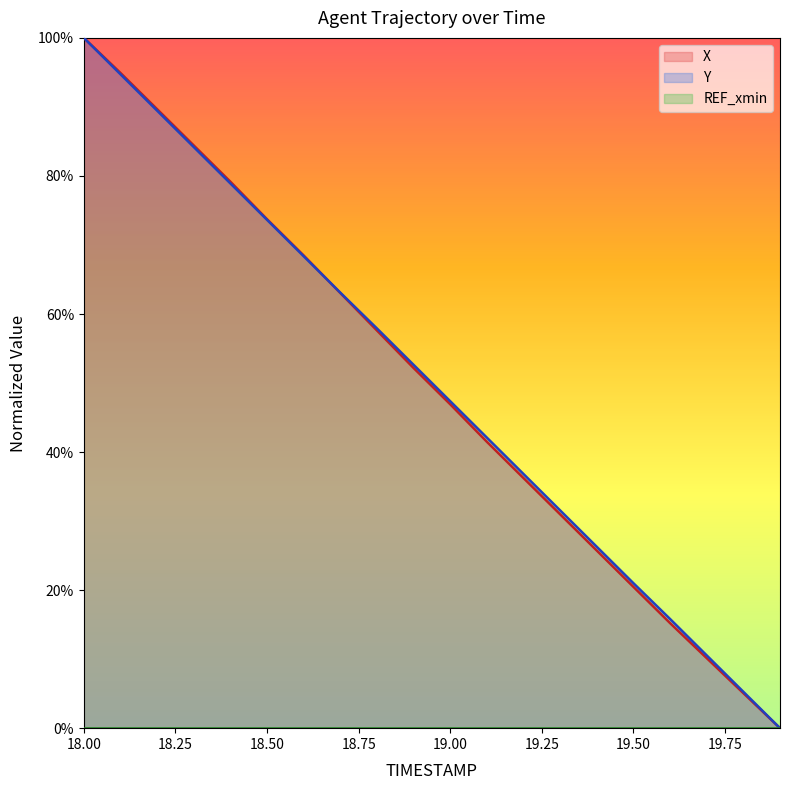

What is the maximum value shown in the chart?

1.0